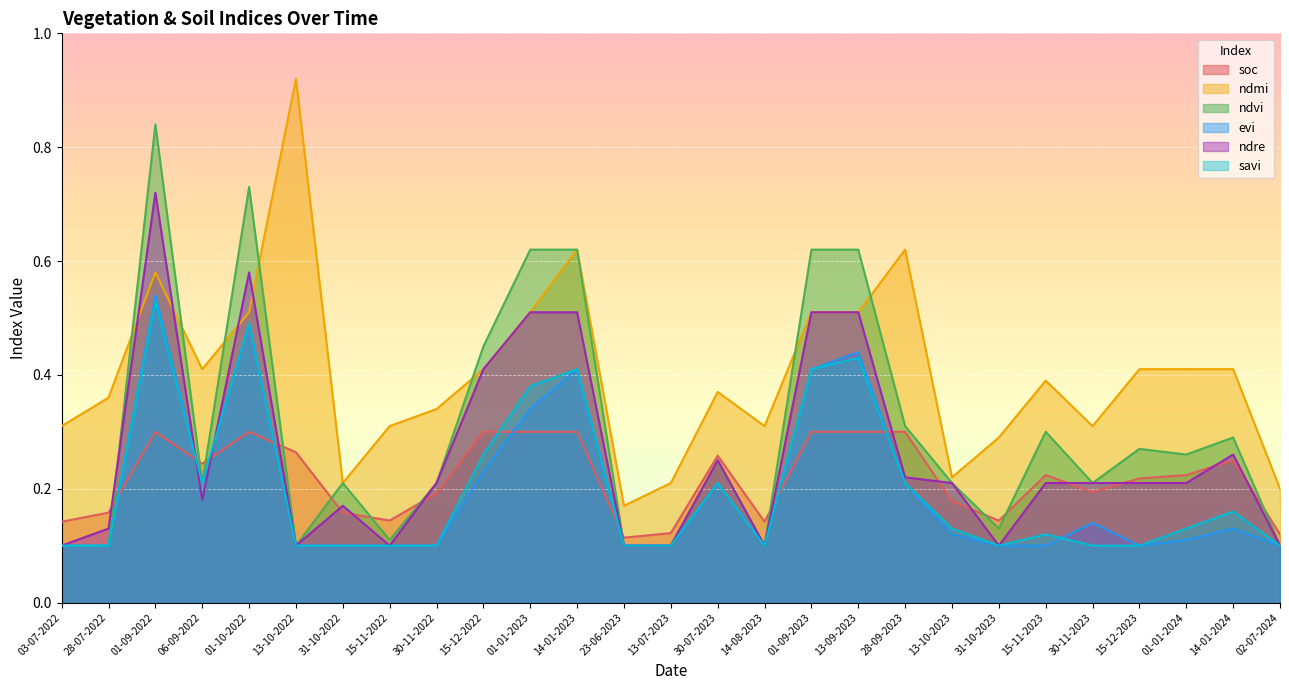

What value does the ndre series have at 01-09-2023?

0.5